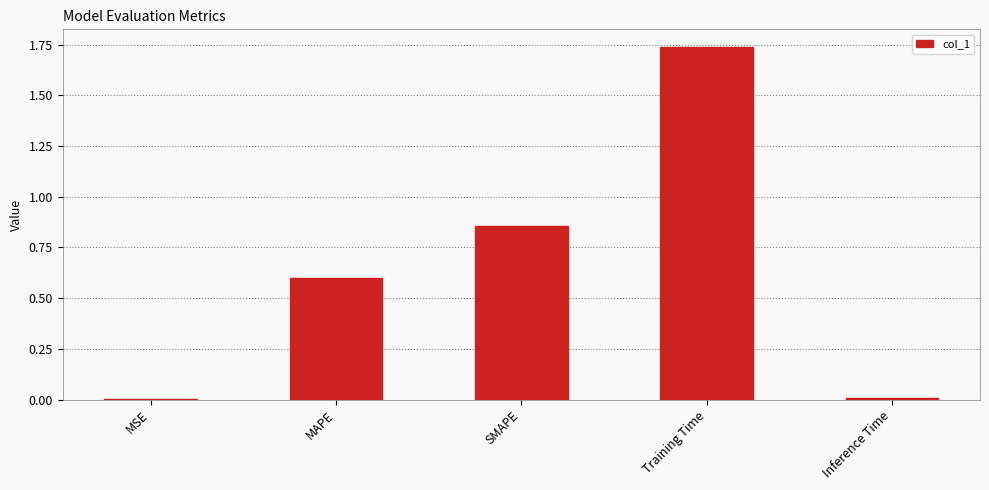

Is it true that the value at MAPE is 0.3?

False